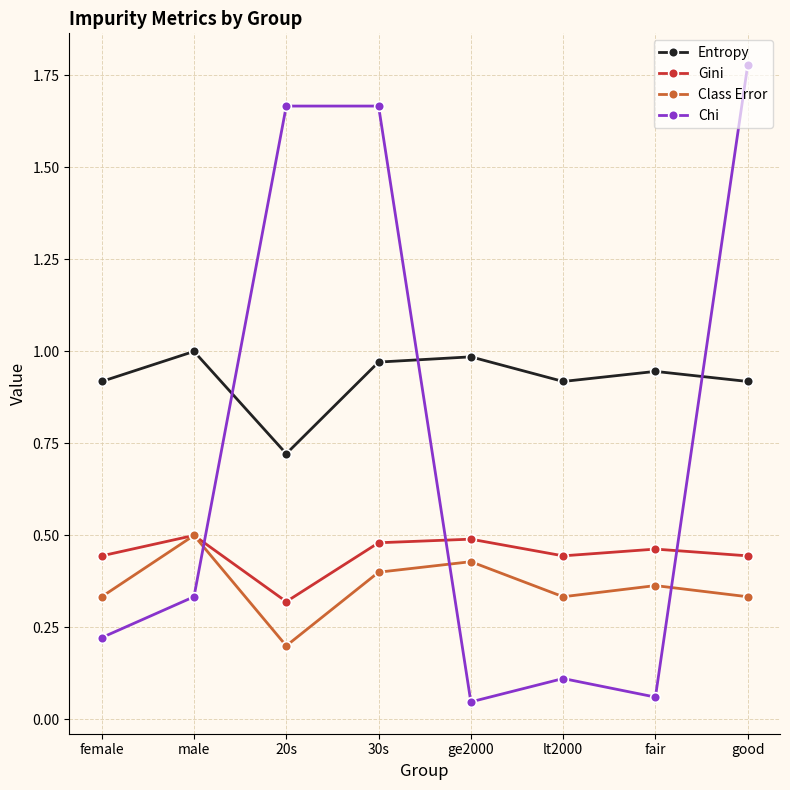

List the series in order of their overall mean, lowest first.

Class Error, Gini, Chi, Entropy